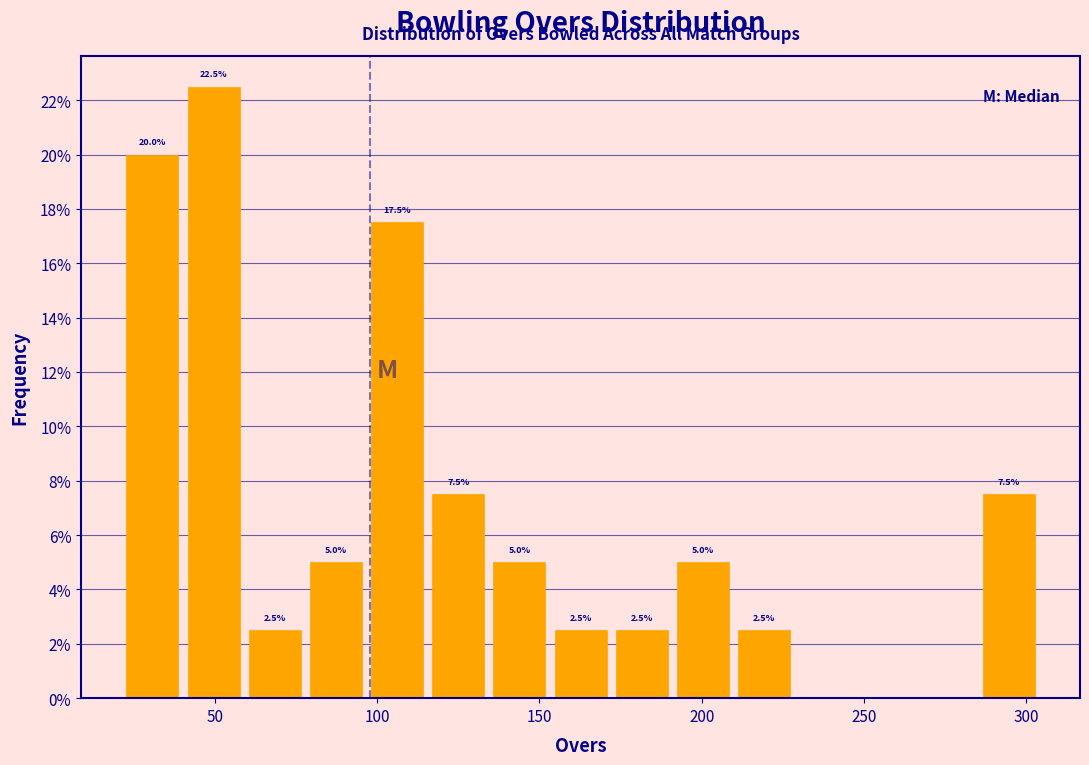

Read against the x-axis, roughly where is the centre of the tallest bar?

50